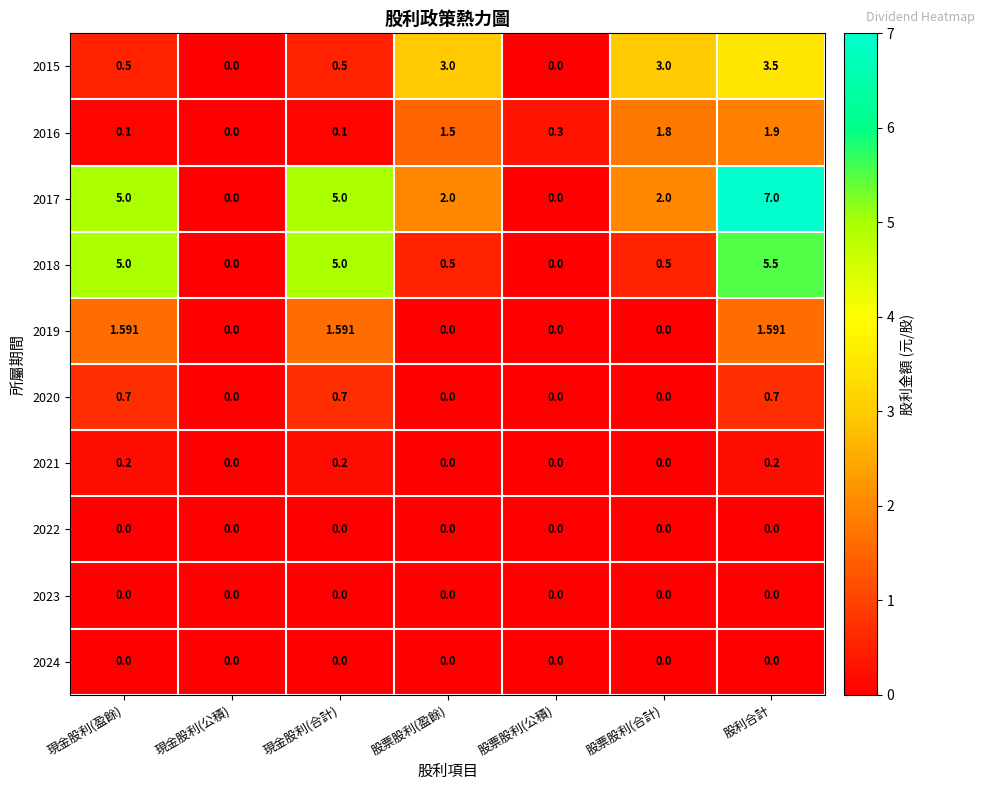

At which category is the sum across all series the highest?

股利合計